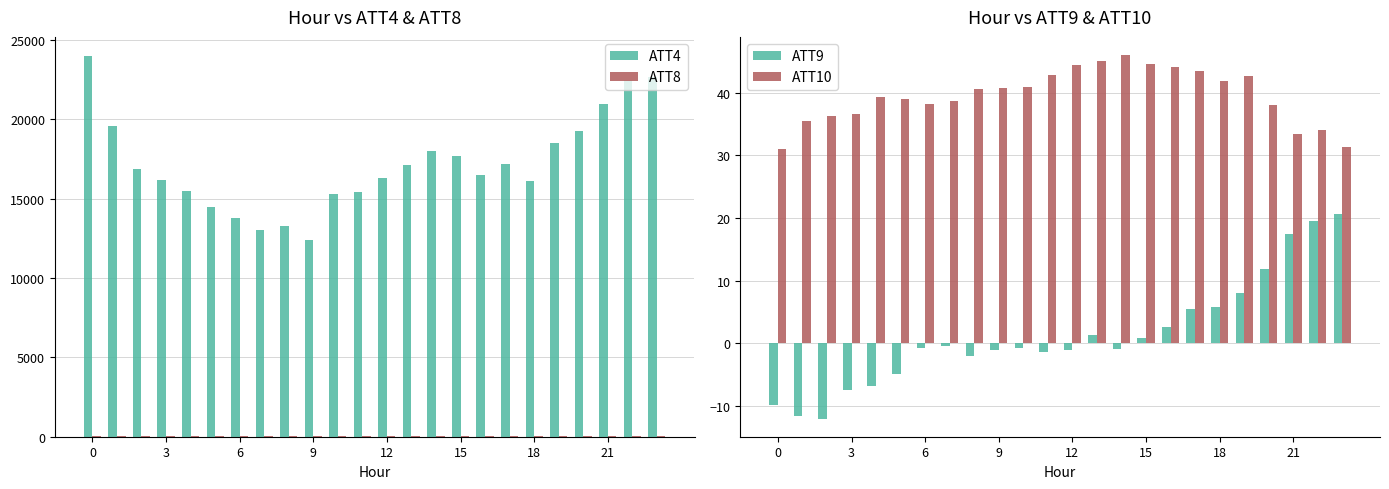

At which label does ATT4 reach its minimum?

9